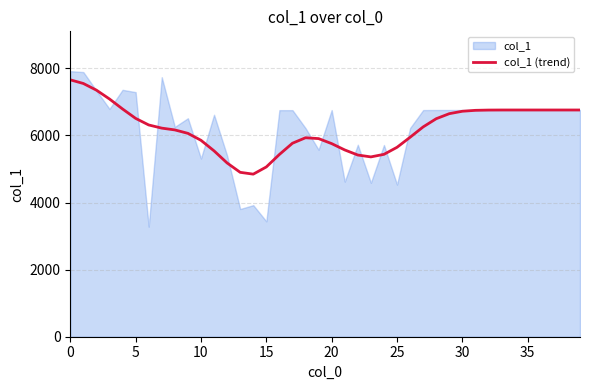

What is the approximate value at 9?

6060.8